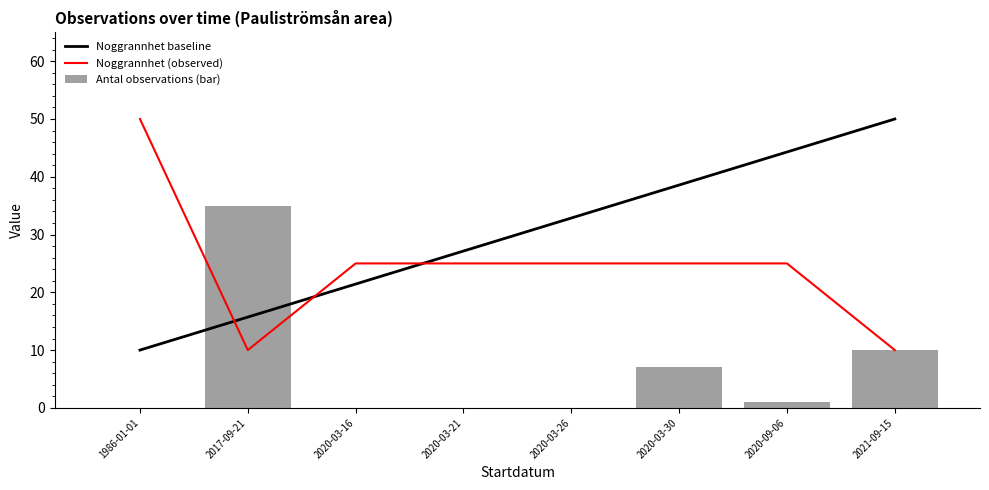

What is the value of the Antal observations (bar) bar at the 6th from the left?

7.0